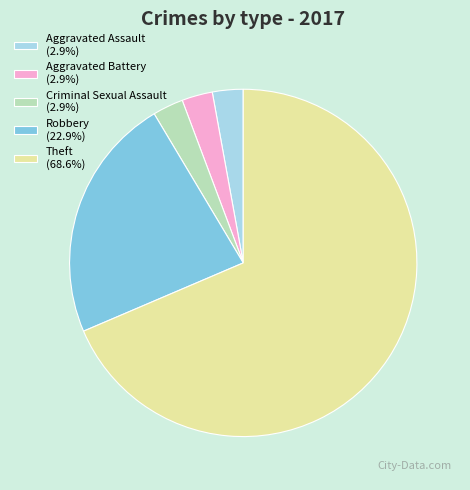

Does Robbery account for over 50% of the chart?

No